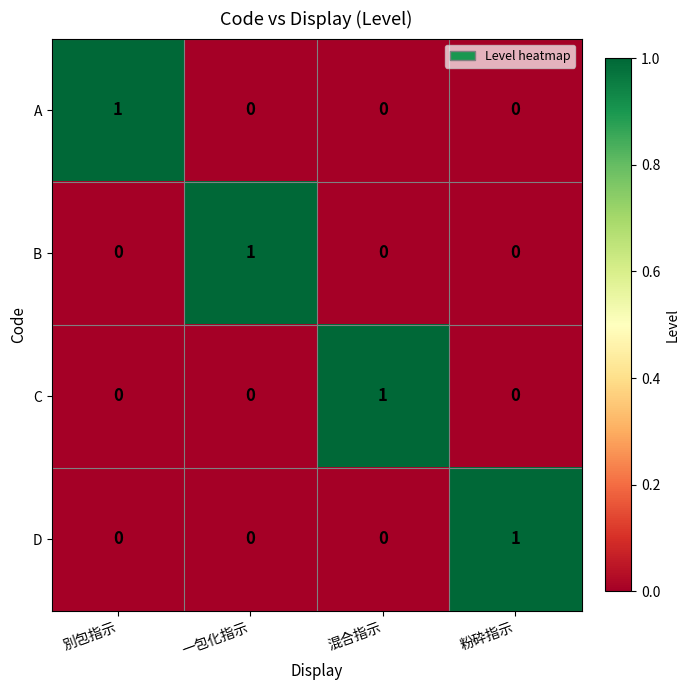

How many B values are between 0 and 1?

4